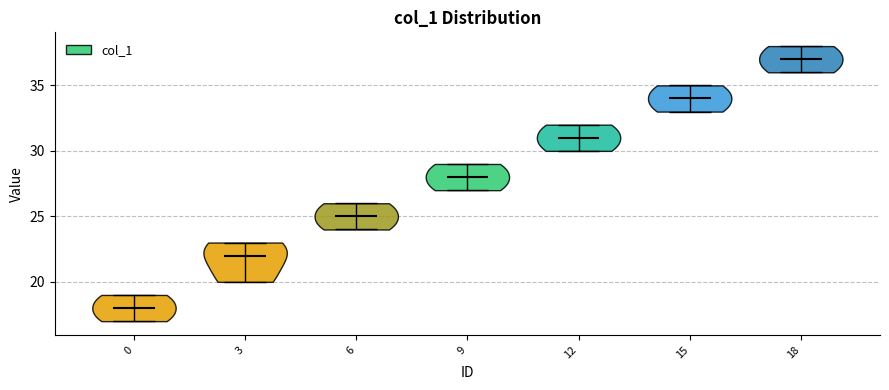

What is the highest point the violin at x = 15 reaches on the y-axis? The values are not printed on the chart, so give them approximately, as read against the axis.

35